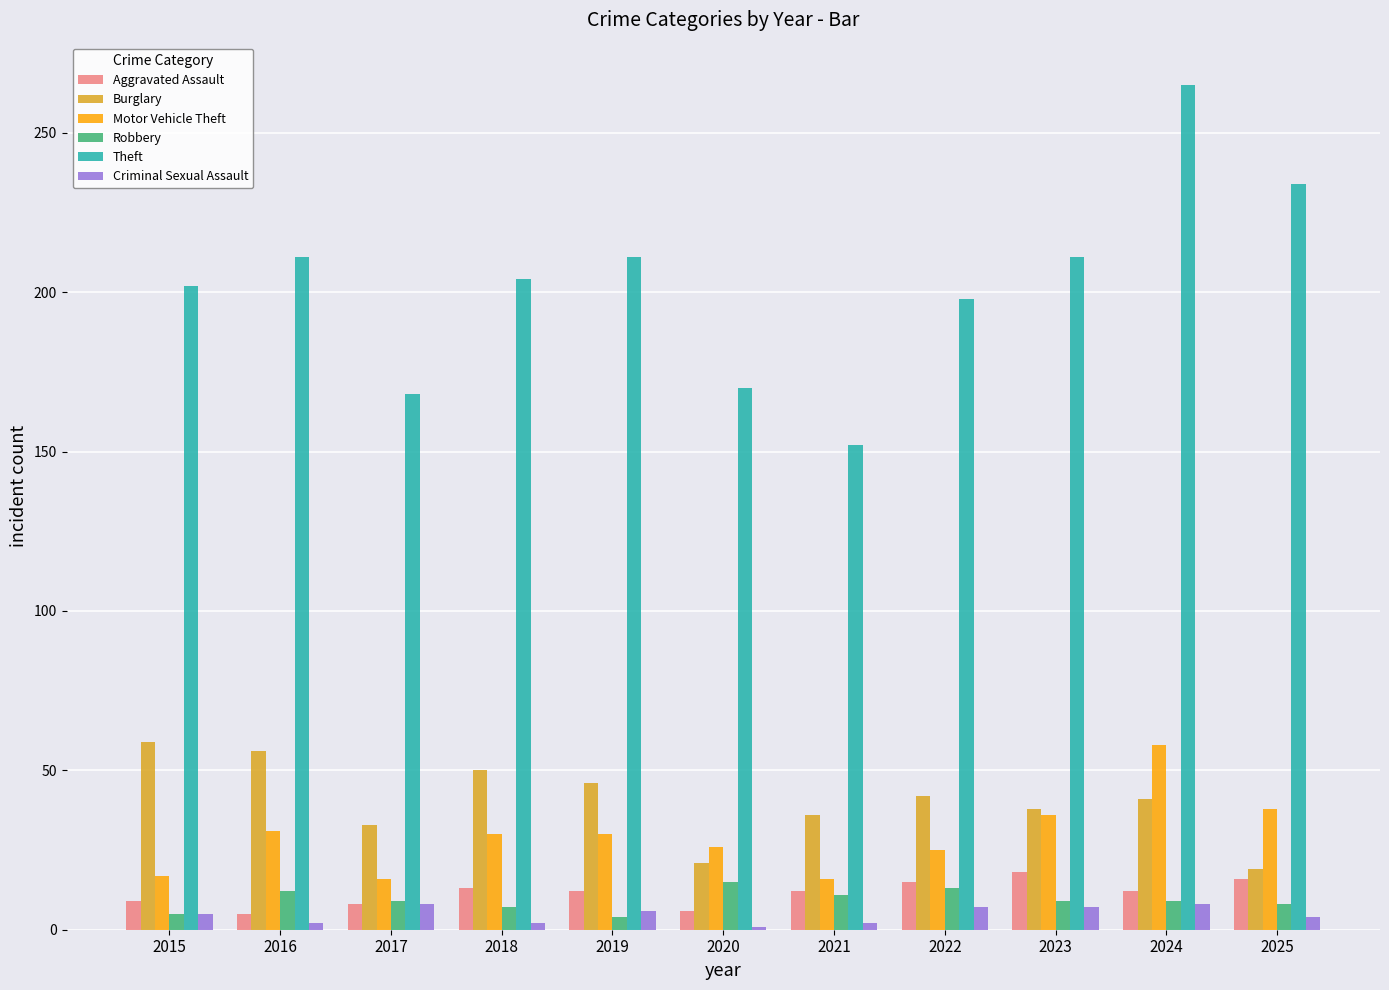

What is the sum of the Theft values at 2015 and 2024?

467